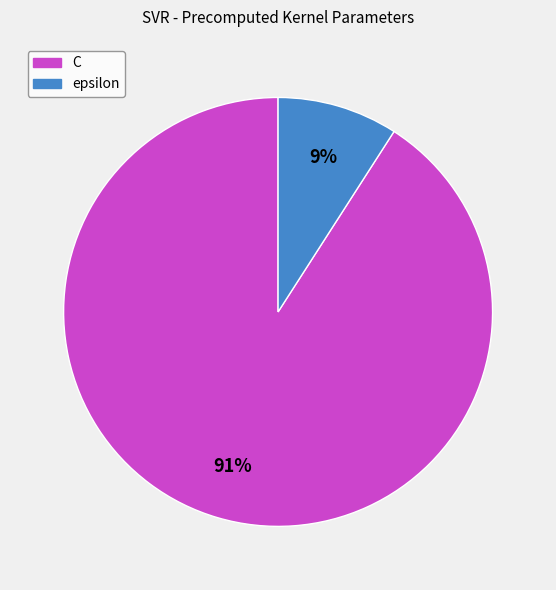

Rank the categories by value from highest to lowest.

C, epsilon